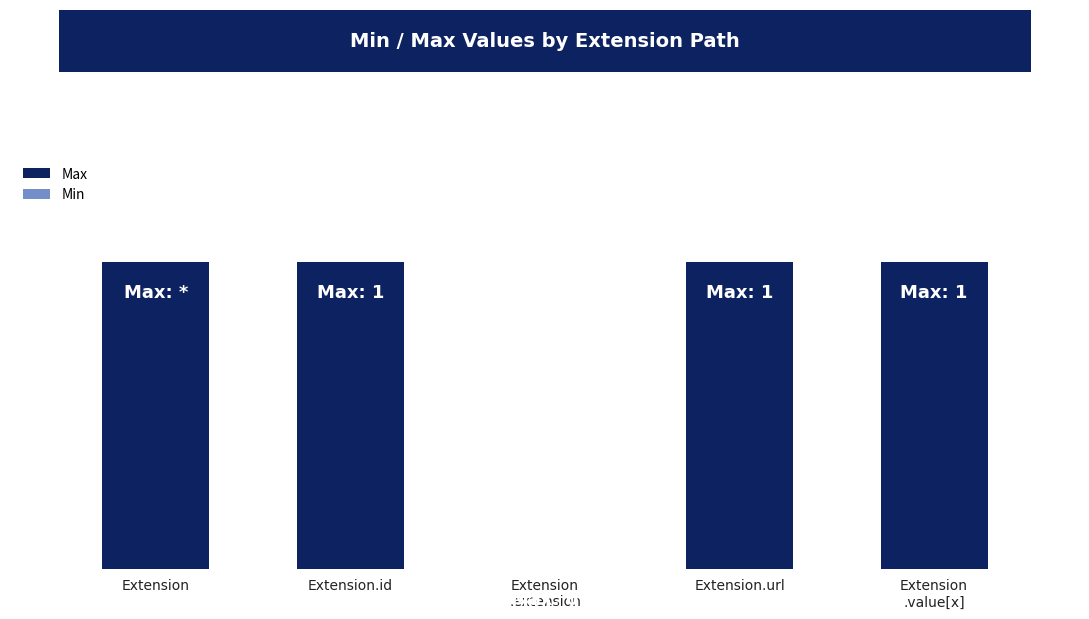

Reading left to right, what are all the values shown in this chart?

Max: 1	1	0	1	1
Min: 0	0	0	0	0